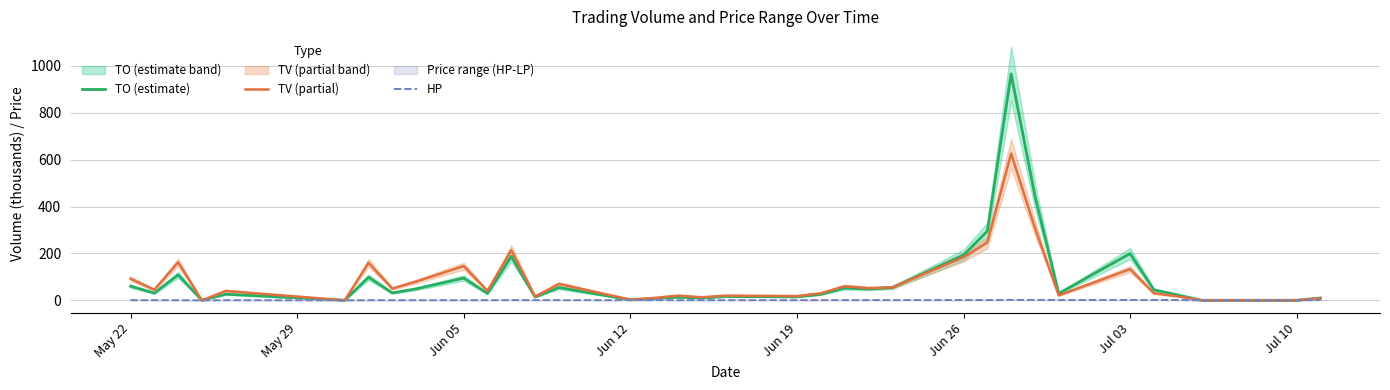

The value of TV (partial) at Jun 05 is 59.2. True or false?

False